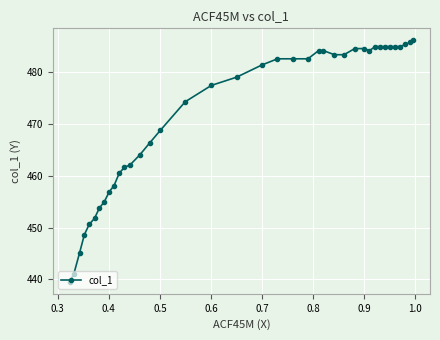

What is the smallest value displayed?

439.5